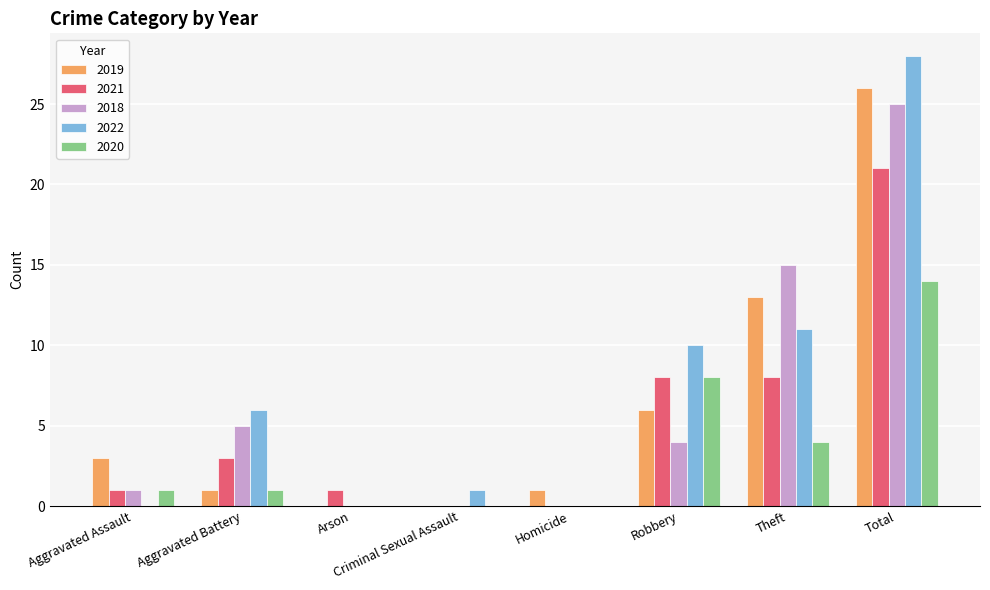

Is the value of 2019 at Aggravated Battery greater than the value of 2021 at Total?

No